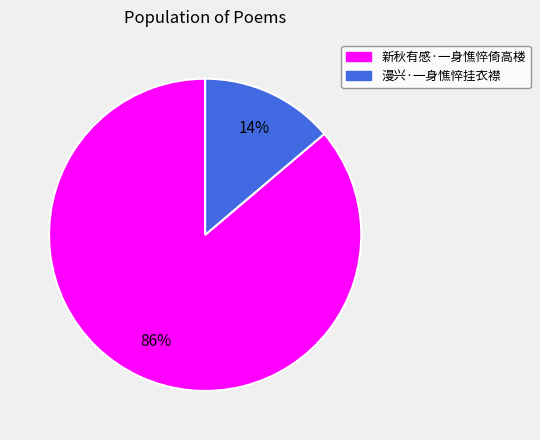

Rank the categories by value from lowest to highest.

漫兴·一身憔悴挂衣襟, 新秋有感·一身憔悴倚高楼